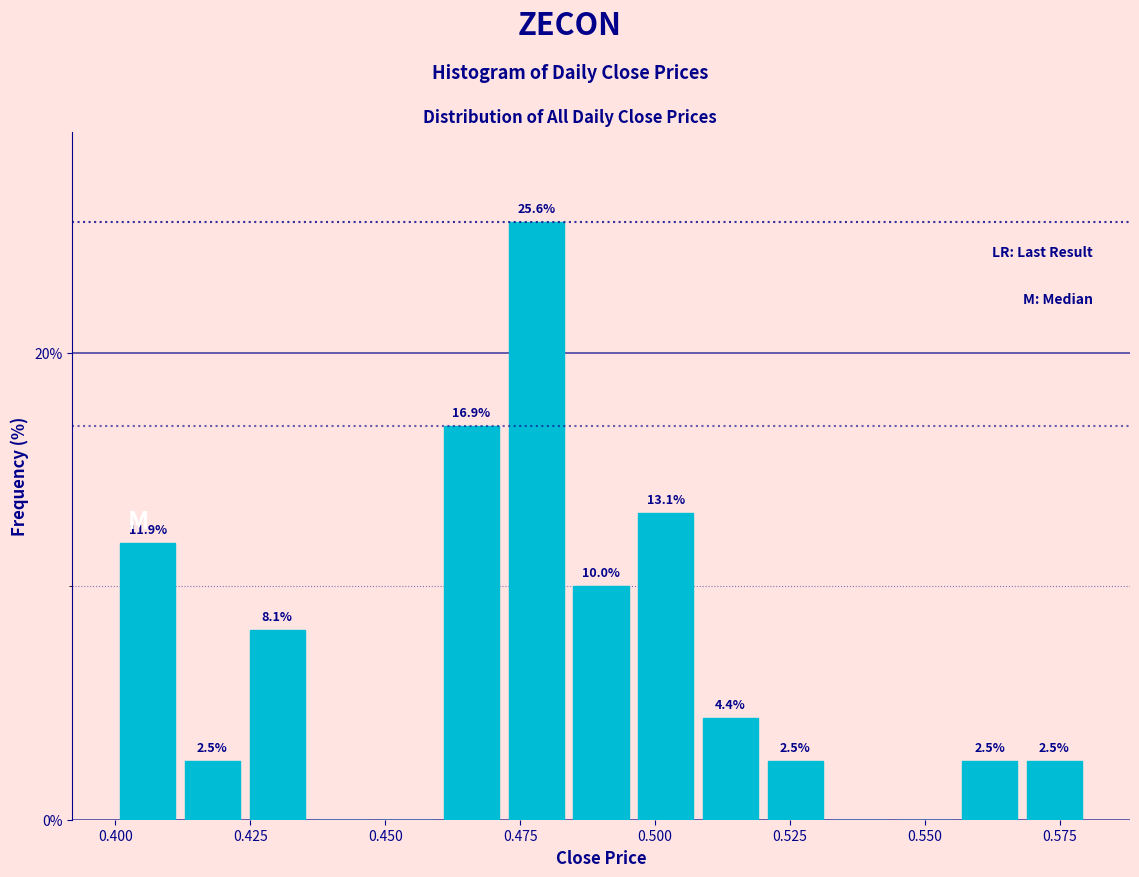

Around what value on the x-axis is the tallest bar? Give the approximate position of its centre, as read against the axis.

0.480